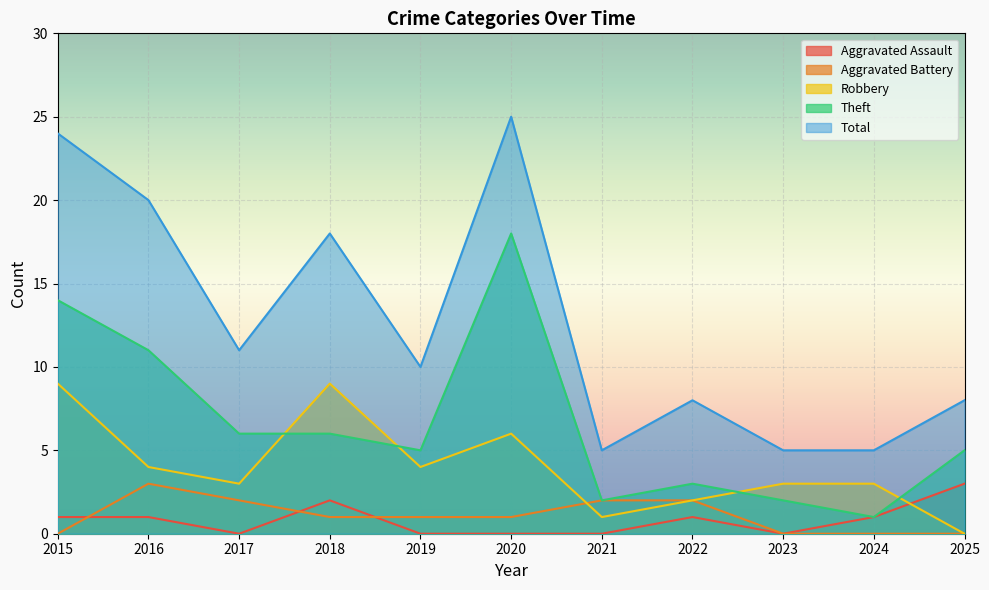

What is the maximum value for Aggravated Assault?

3